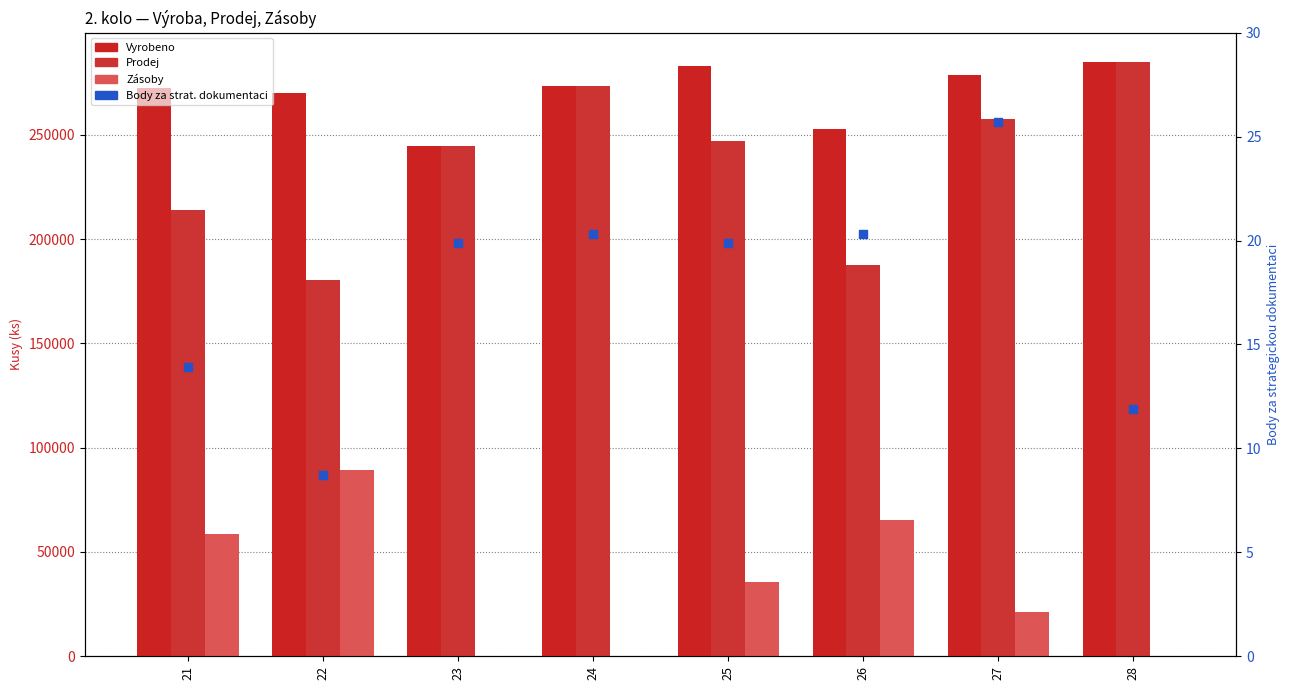

Which series has the widest spread of Y values?

Prodej